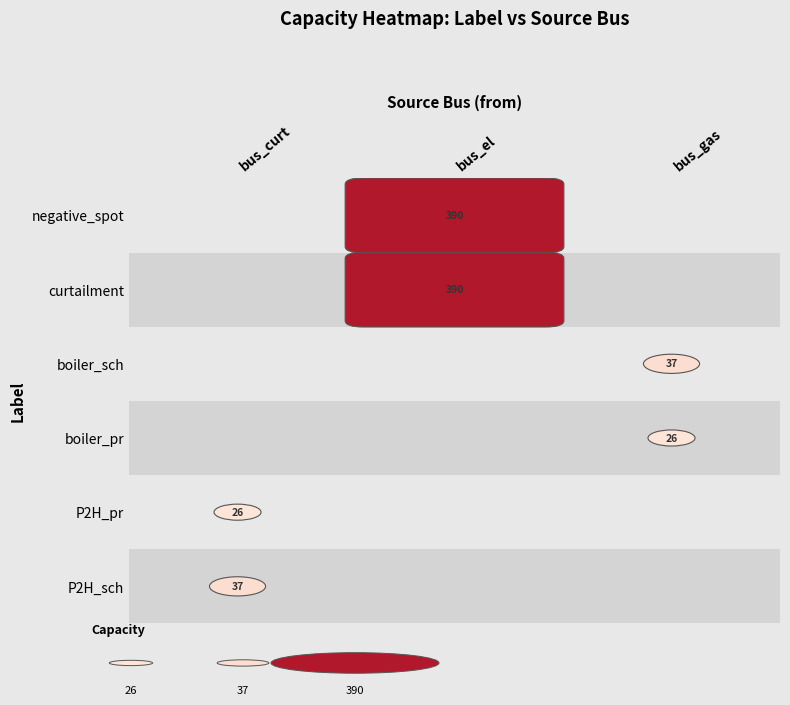

What is the sum of all boiler_pr values?

26